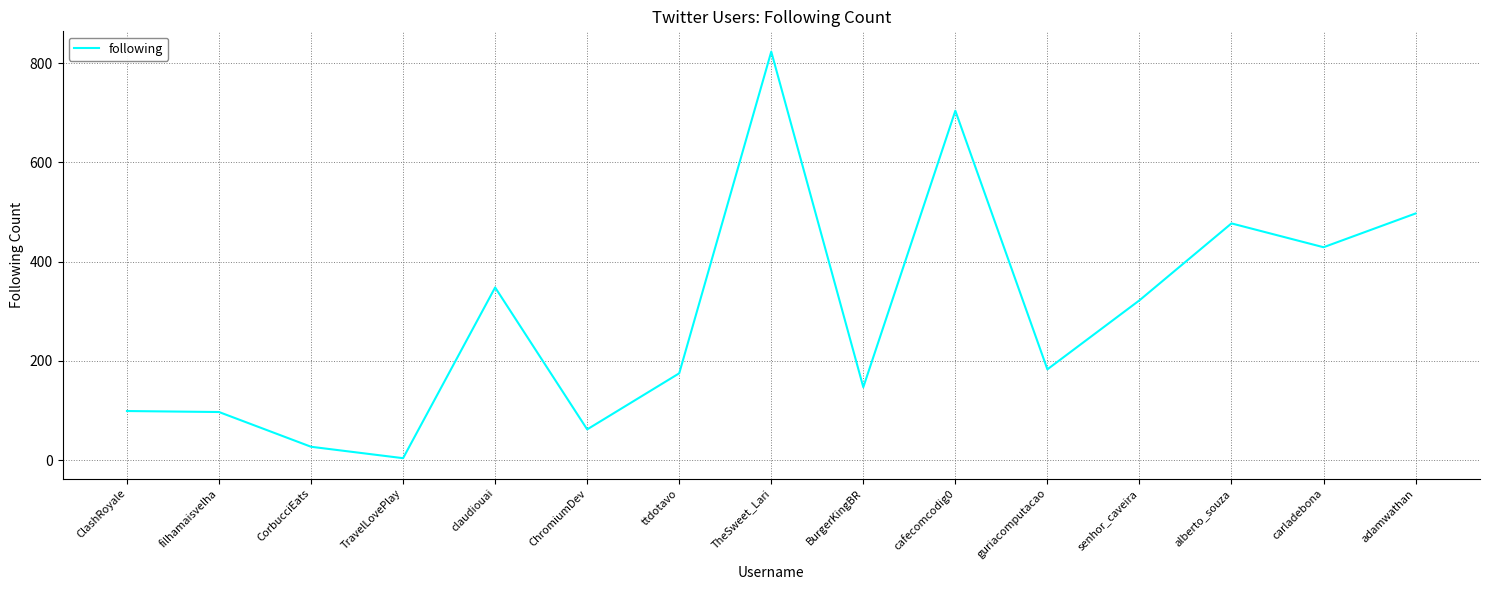

What is the difference between the maximum and minimum values?

819